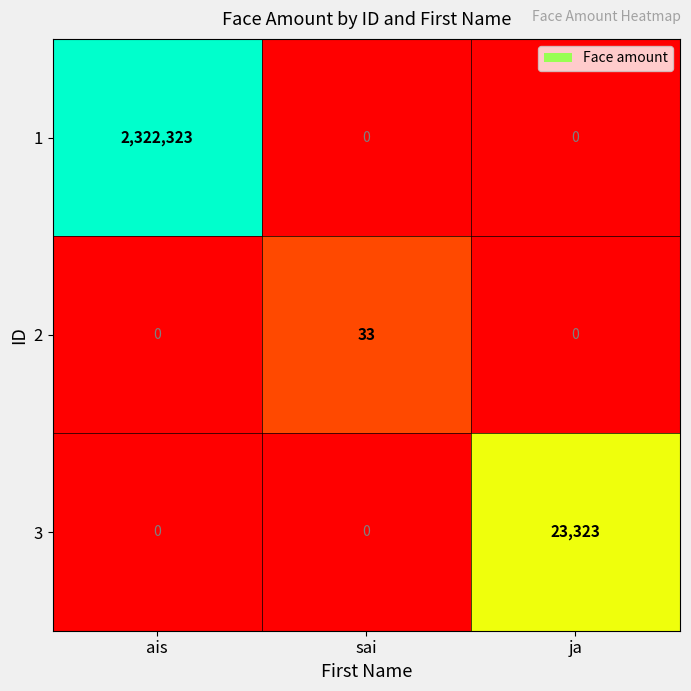

List the series in order of their peak value, highest first.

1, 3, 2